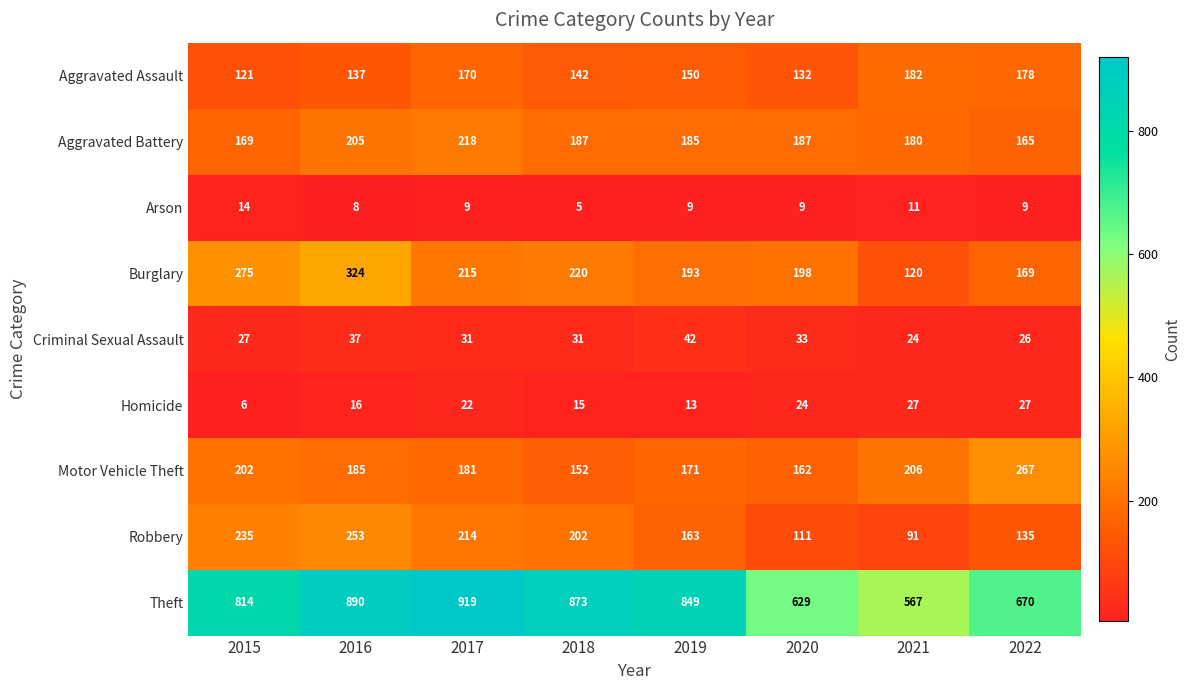

What is the highest value of the Aggravated Assault series?

182